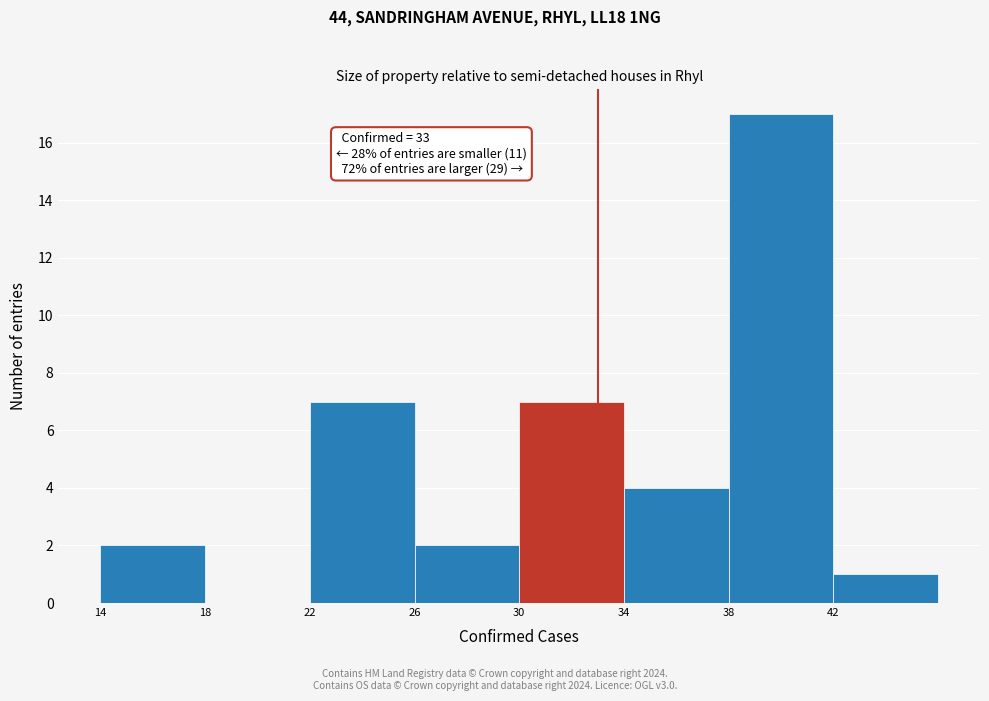

Which range on the x-axis has the tallest bar?

38 to 42